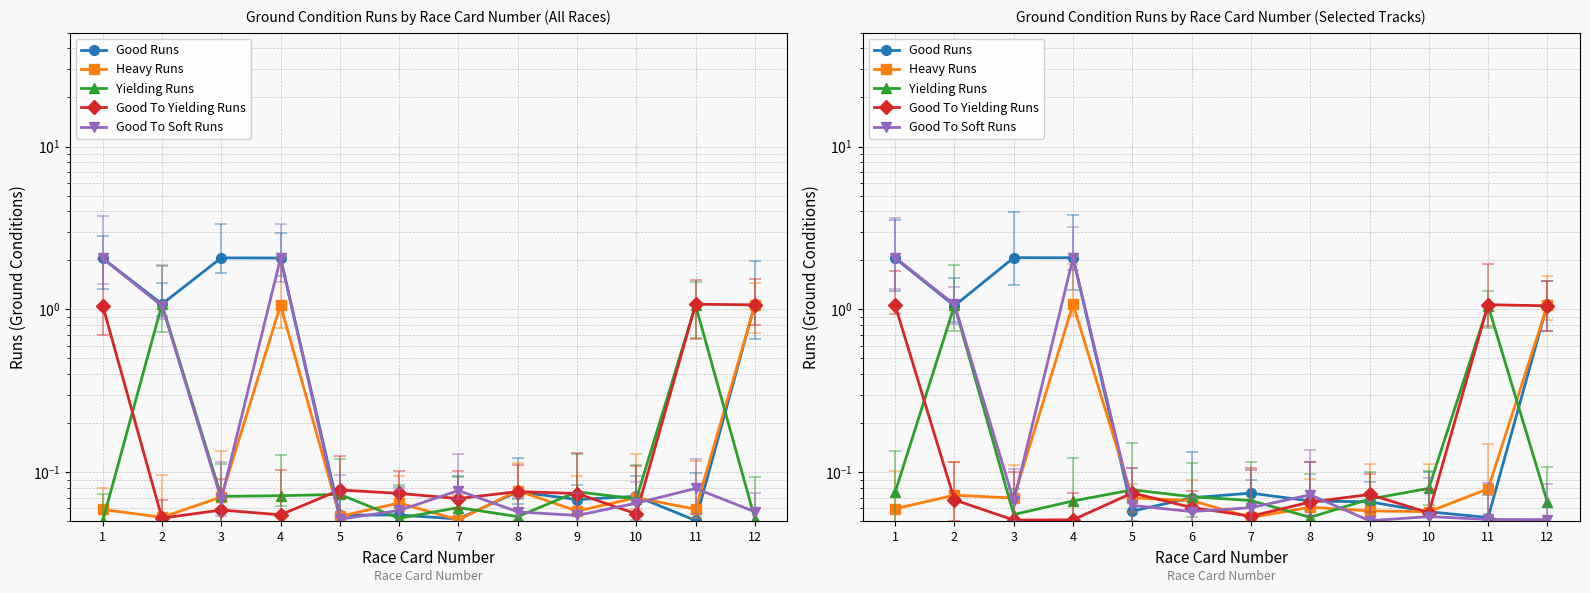

Is it true that Heavy Runs equals 0.4 at 12?

False